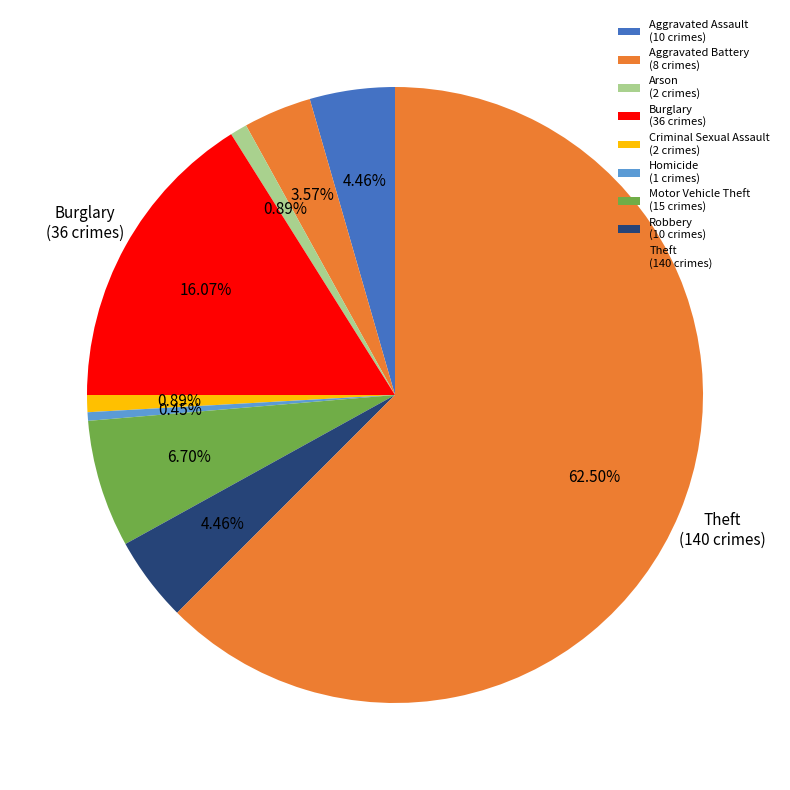

How many slices are in this pie chart?

9